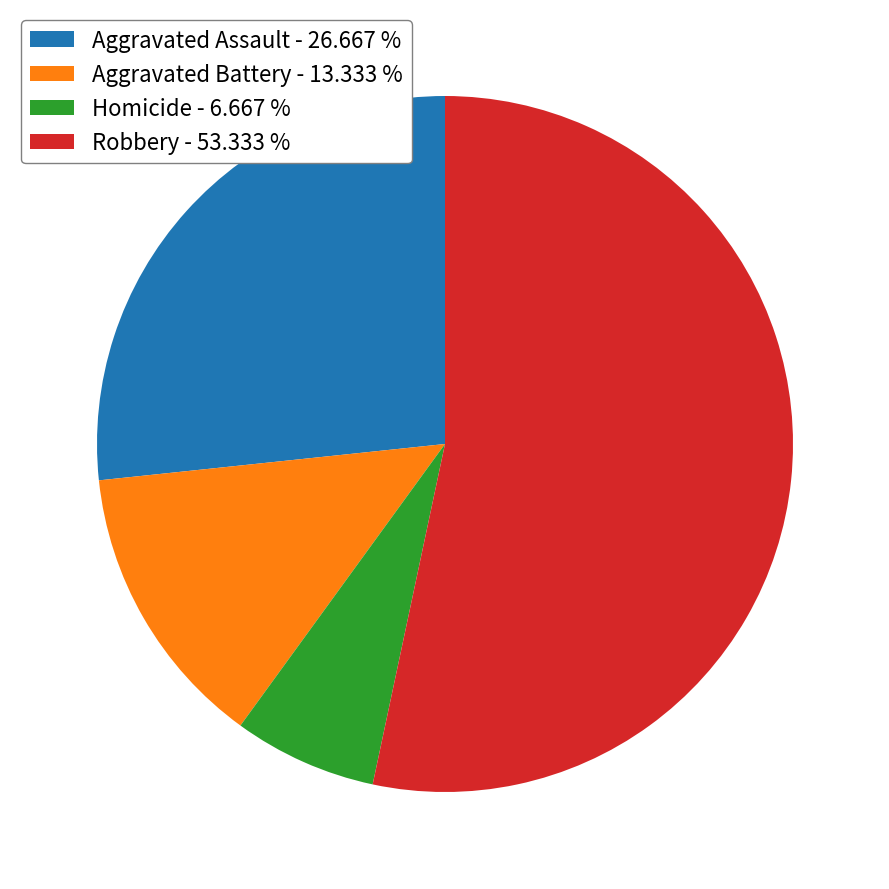

True or false: Aggravated Battery accounts for 23% of the total.

False